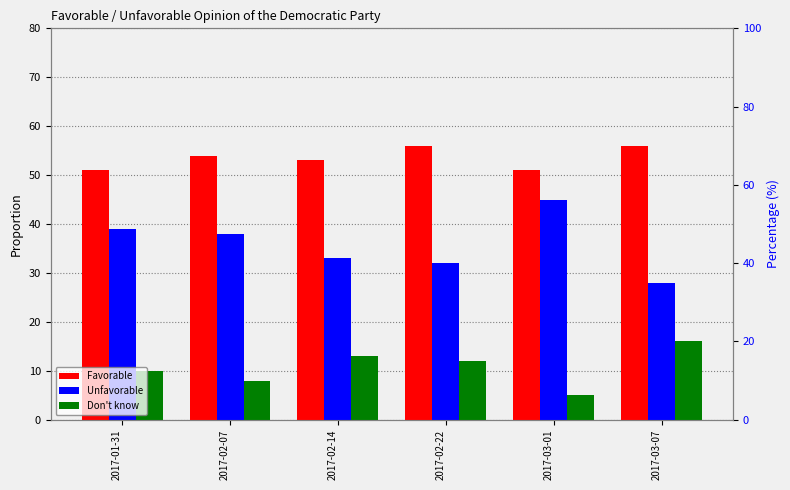

Is it true that Unfavorable equals 38.0 at 2017-02-07?

True